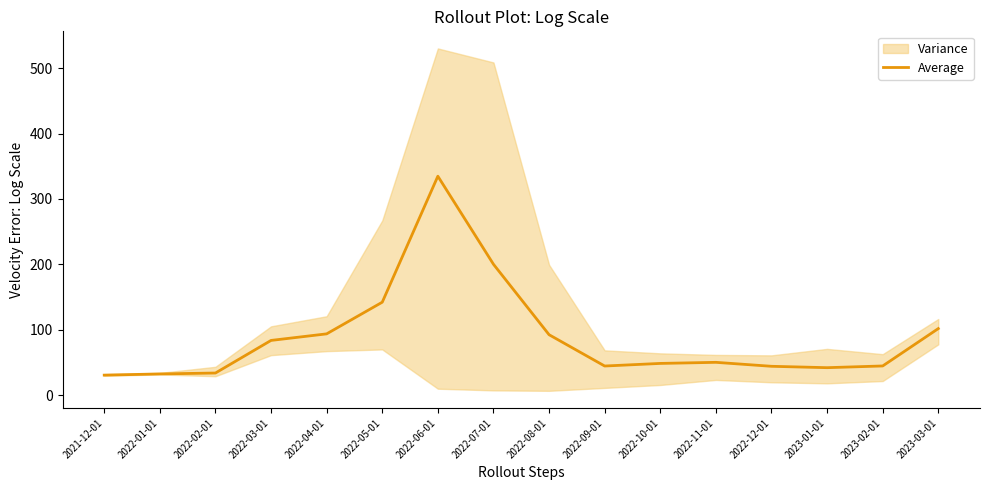

Where is the first local maximum?

2022-06-01